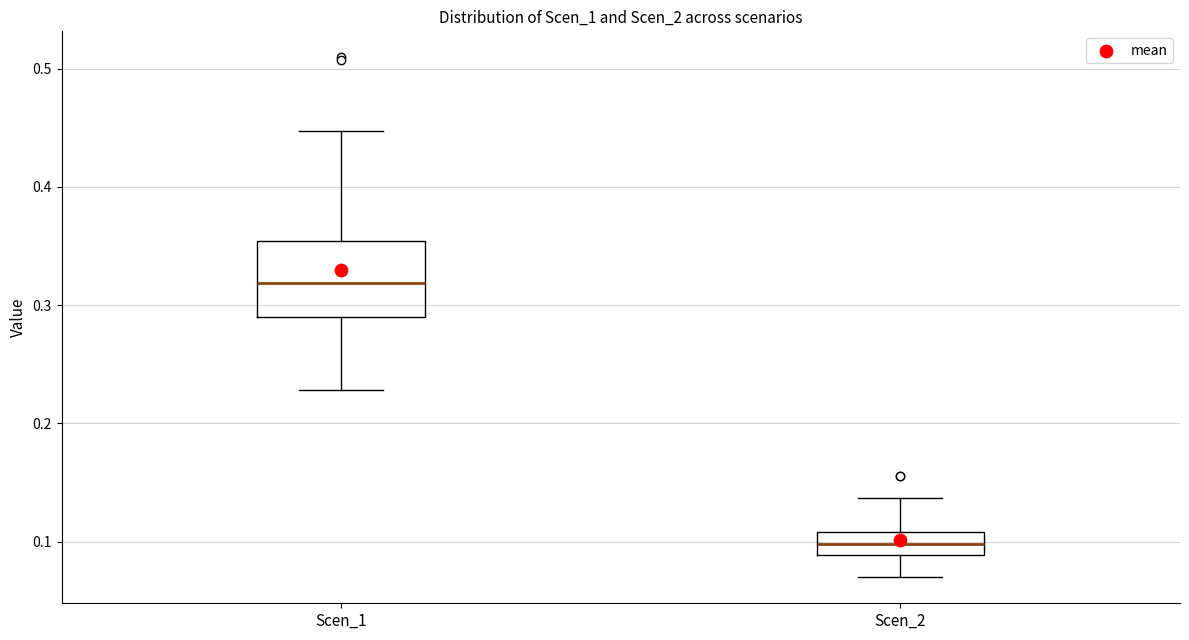

Where is the upper edge of the box for Scen_1 on the y-axis? The values are not printed on the chart, so give them approximately, as read against the axis.

0.35